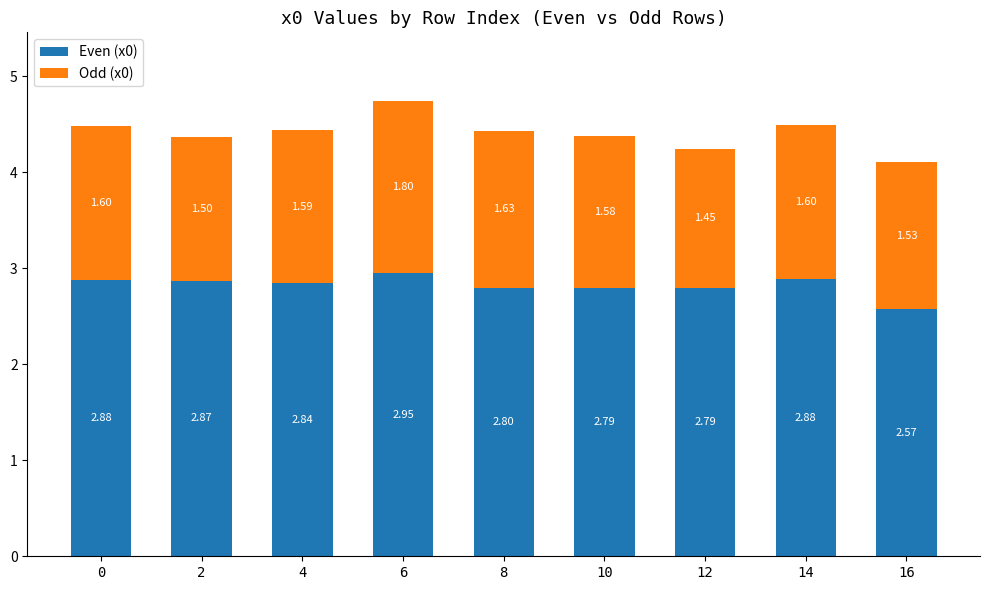

What is the sum of the Even (x0) values at 0 and 10?

5.7